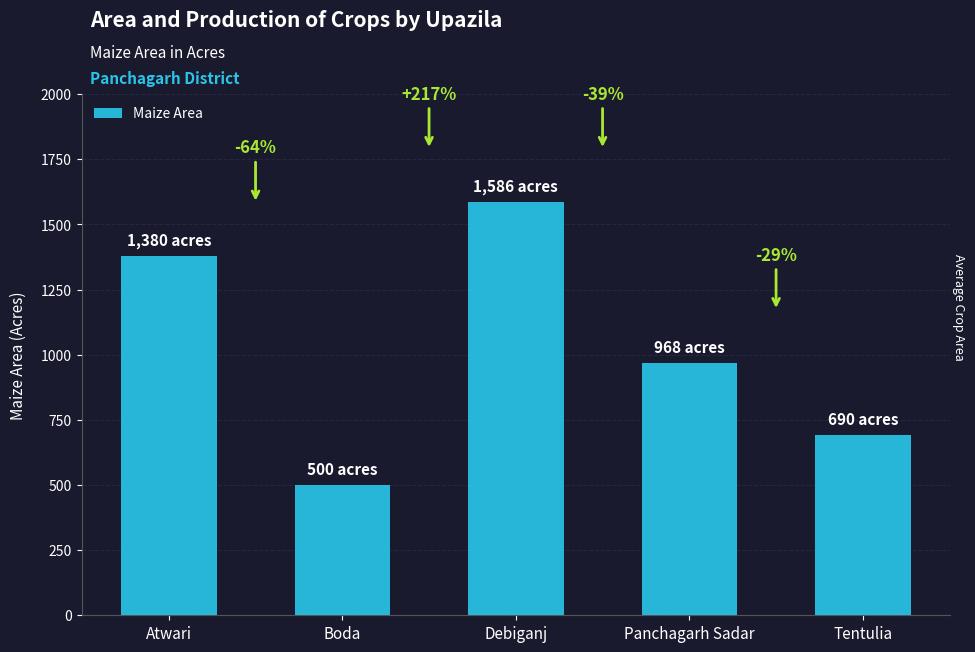

Where is the data nearest to the value 1043?

Panchagarh Sadar